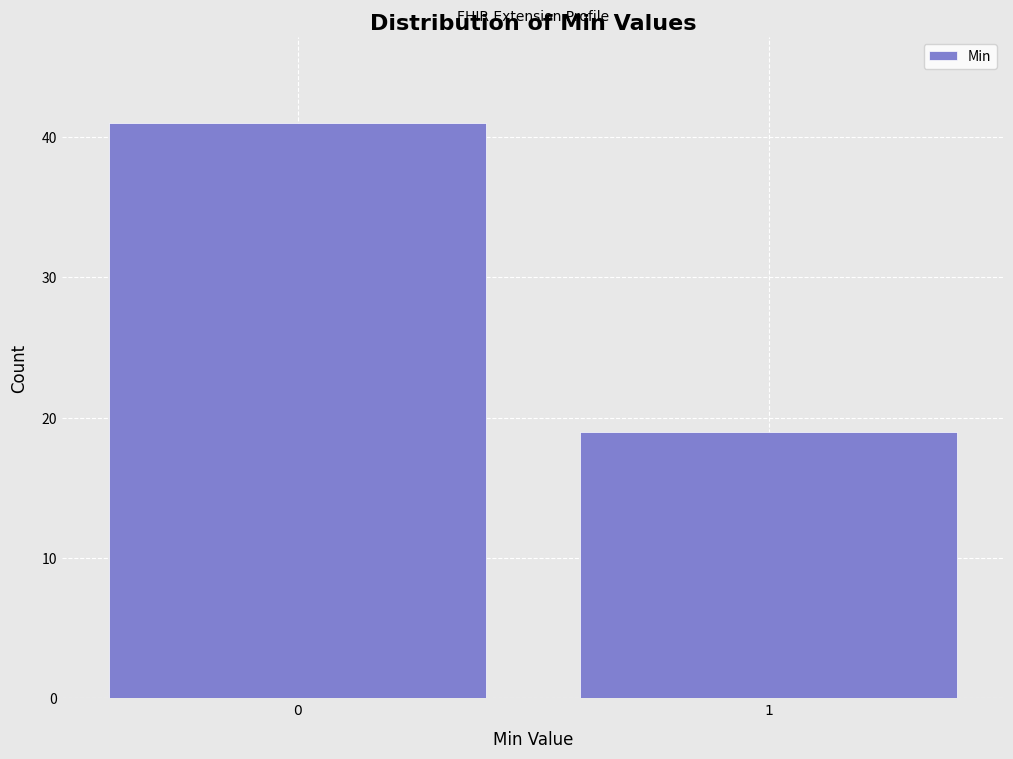

Reading left to right, extract all data points from this chart.

41	19